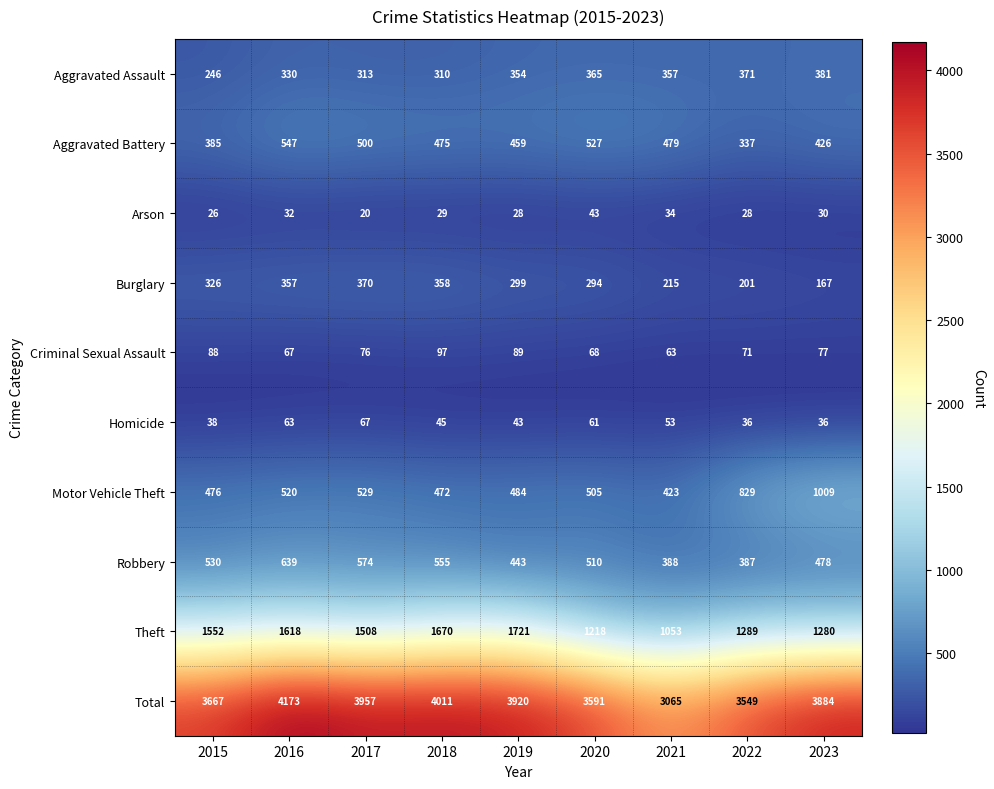

Is the value of Aggravated Battery at 2019 greater than the value of Aggravated Assault at 2020?

Yes